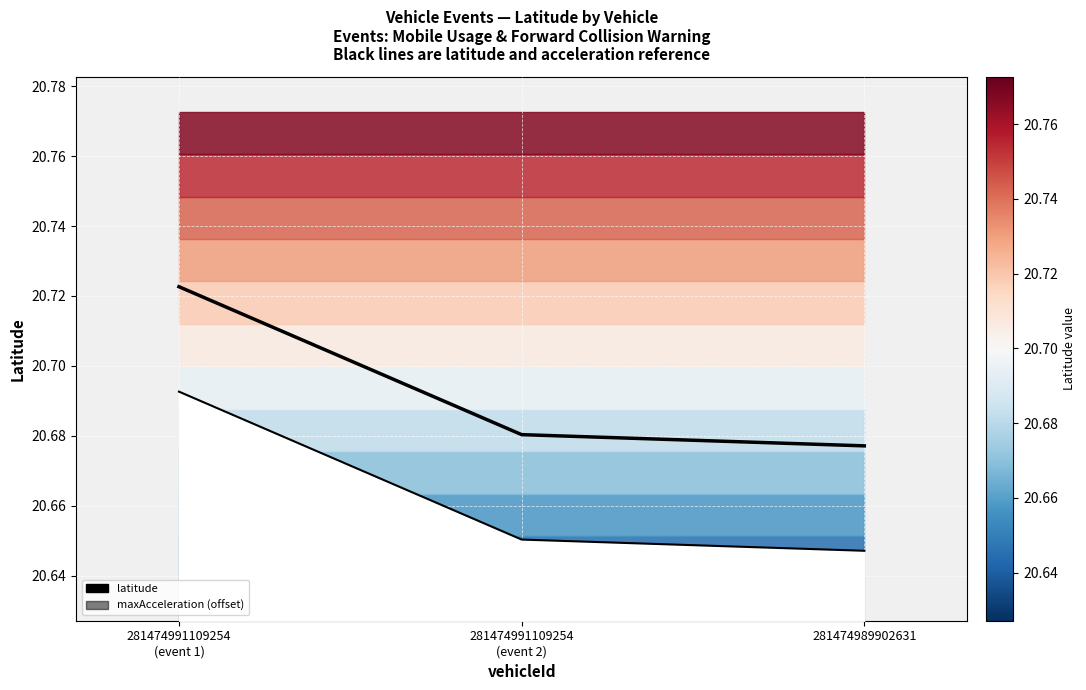

Rank the series by their maximum value, from lowest to highest.

maxAcceleration, latitude